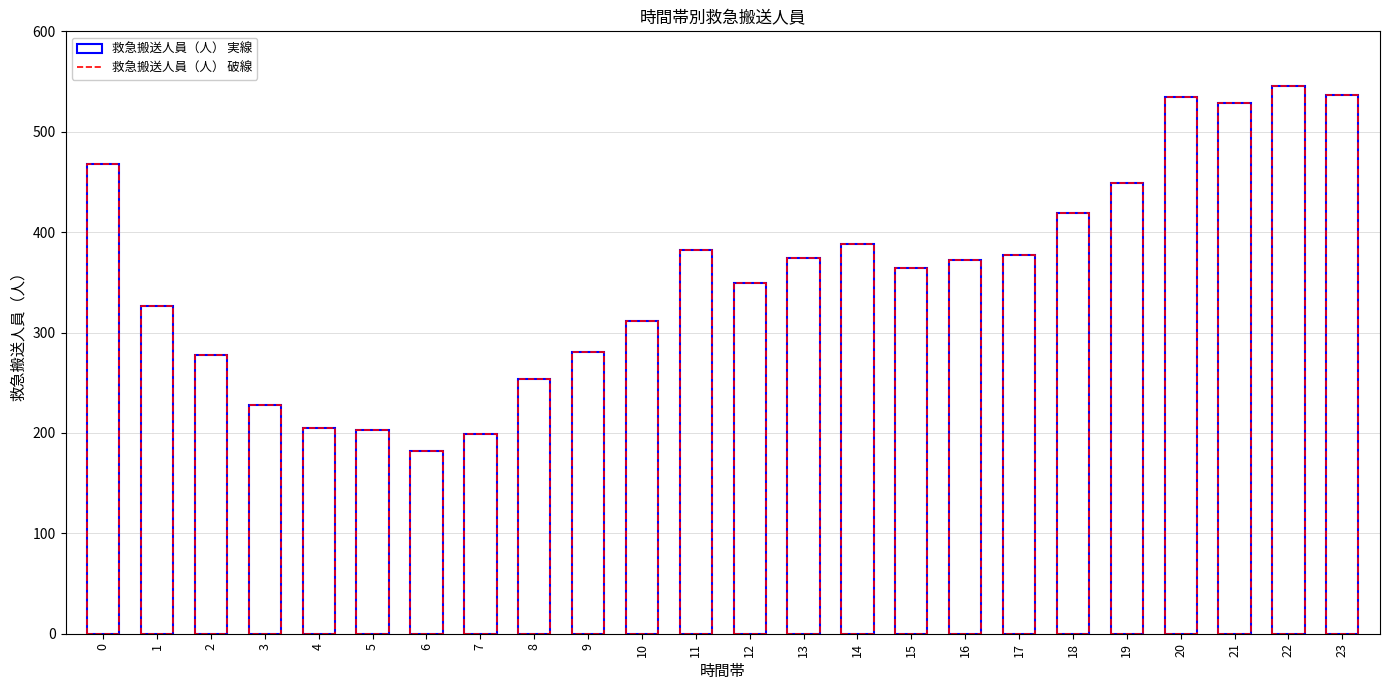

How many values are below 372?

12